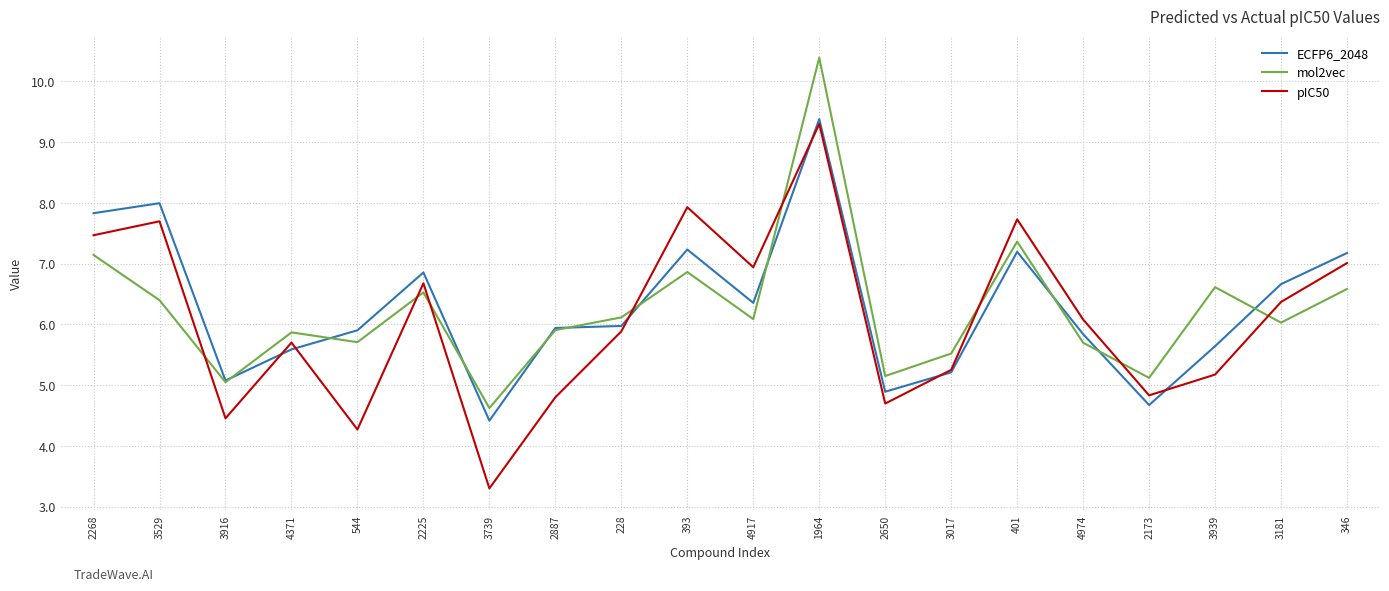

Count the number of categories in the chart.

20